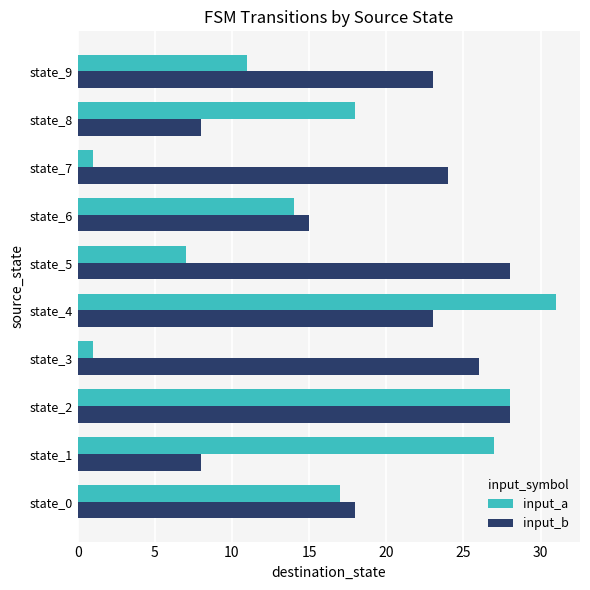

The value of input_b at state_3 is 26. True or false?

True